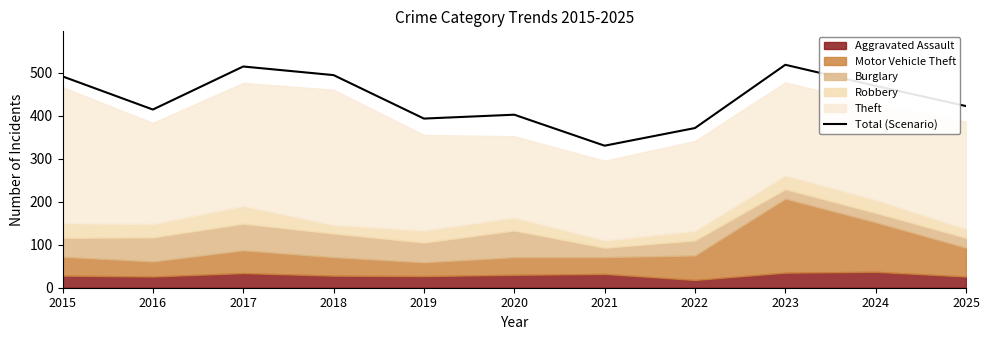

Where does the data first go above 422?

2015